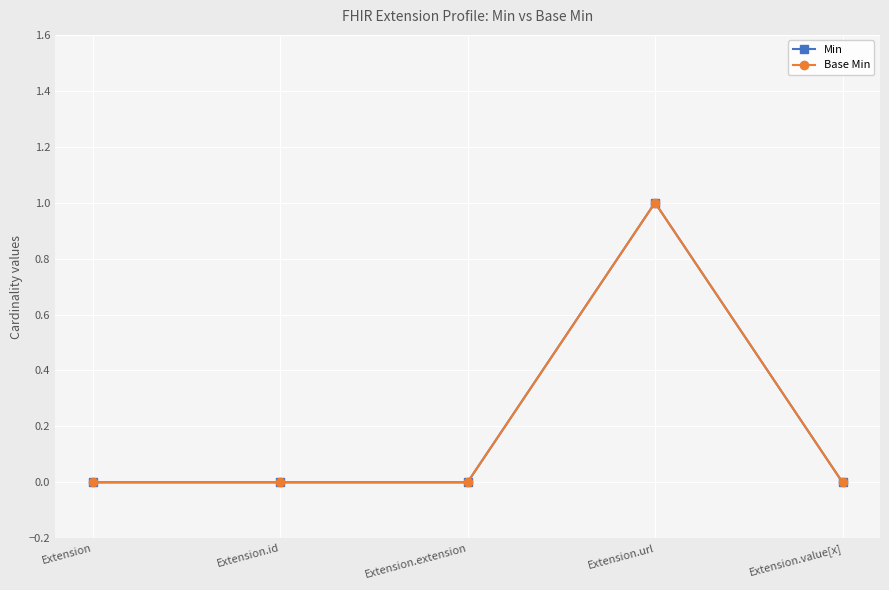

Is this an area chart (filled region under the line)?

No